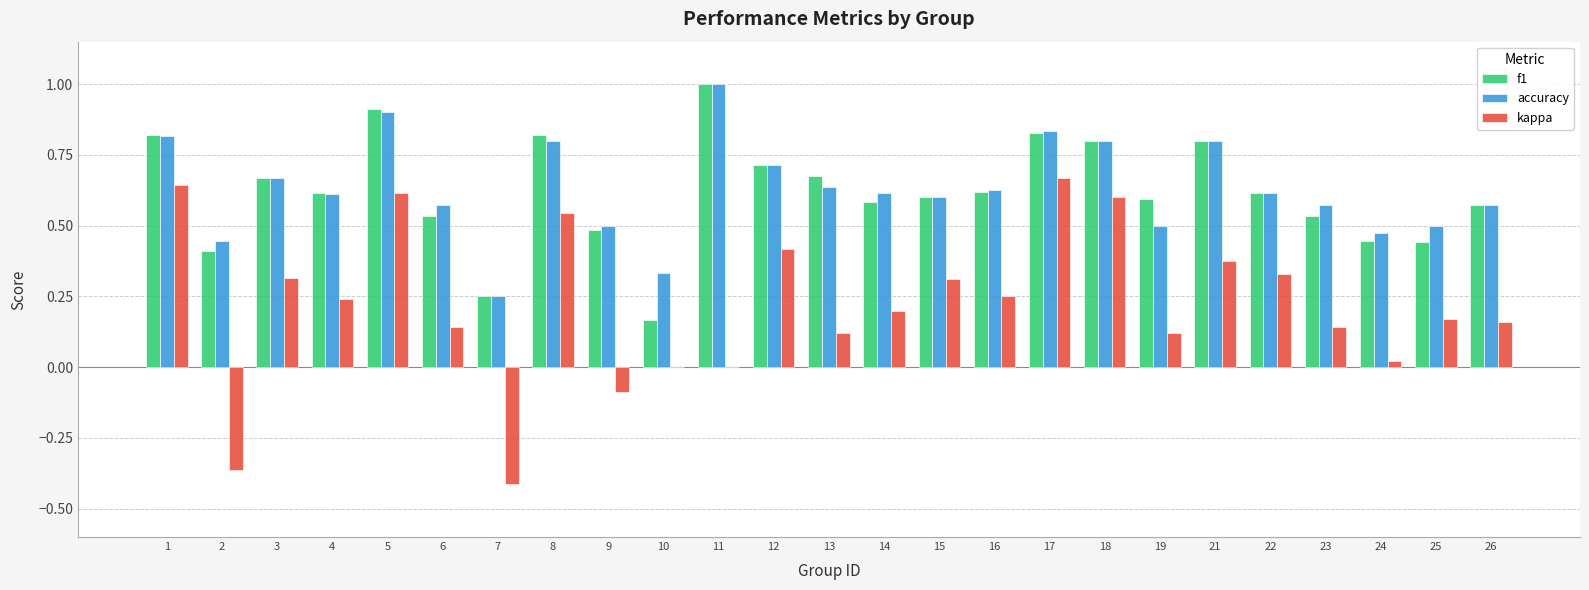

What is the sum of all kappa values?

5.5